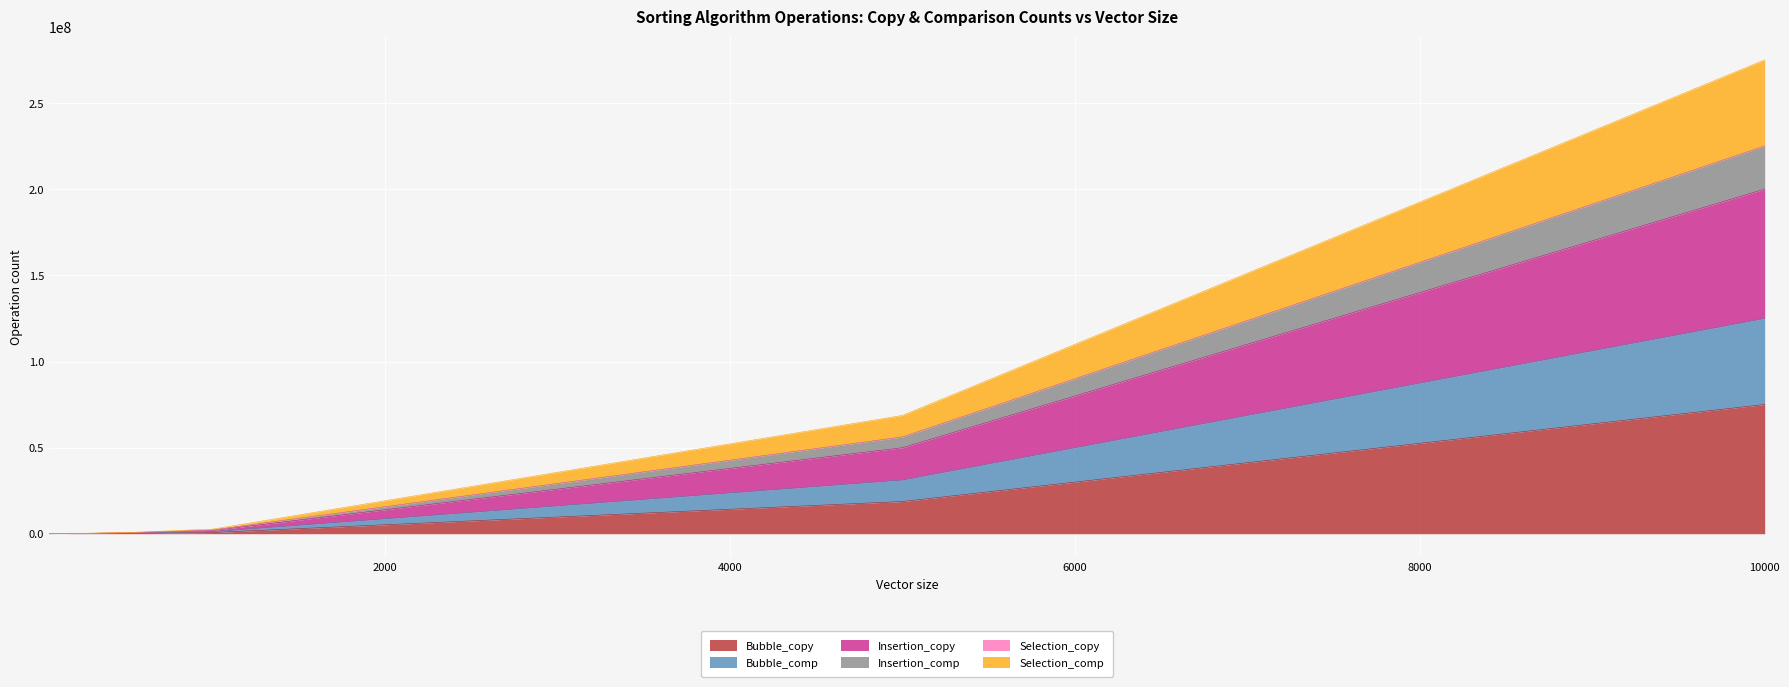

Does the chart display data point markers on the line(s)?

No